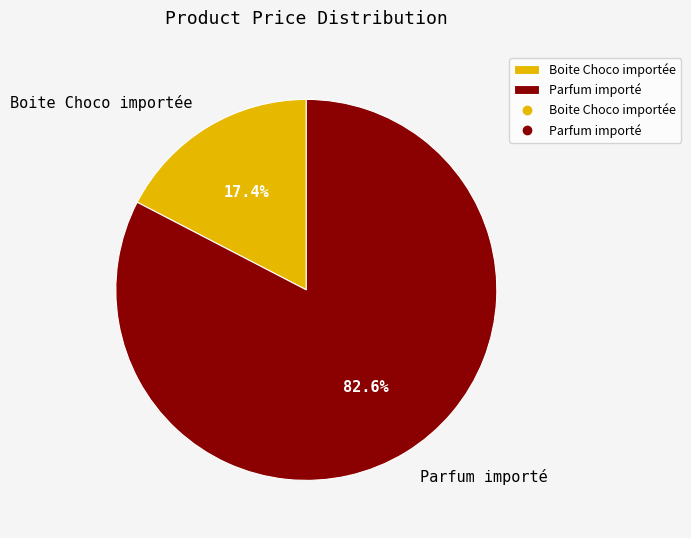

Is there a majority slice in this chart?

Yes